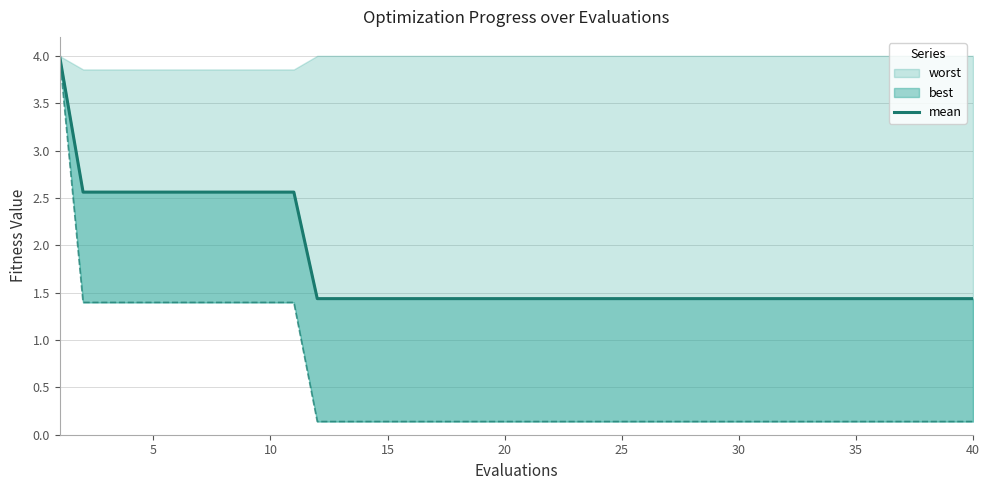

Is it true that the value at 20 is 0.3?

False